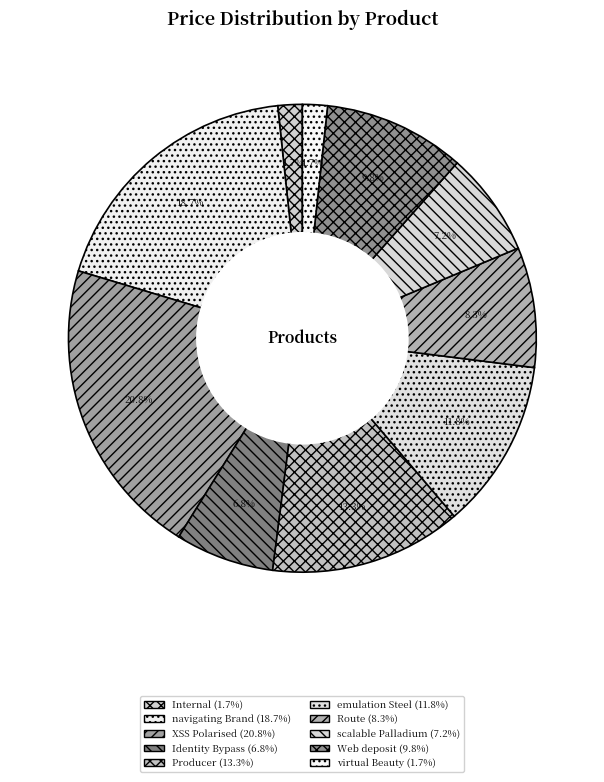

To the nearest percent, what is the difference between the largest and smallest slice percentages?

19%